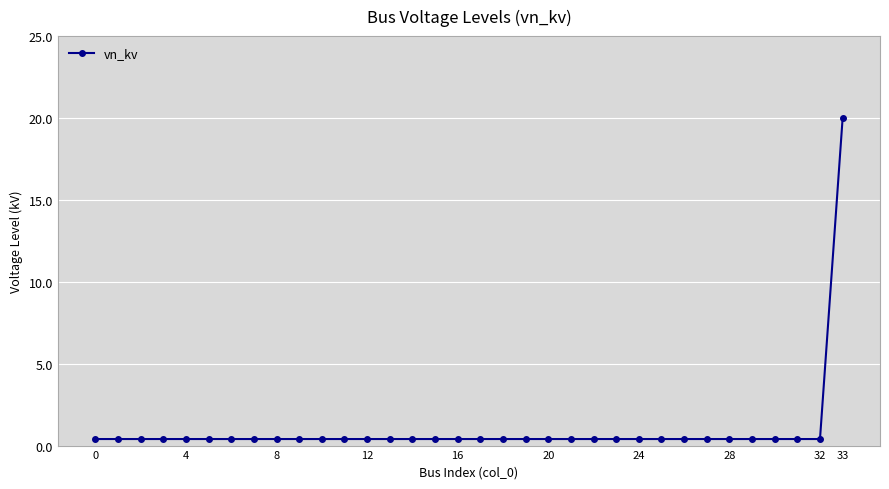

What is the average value?

1.0